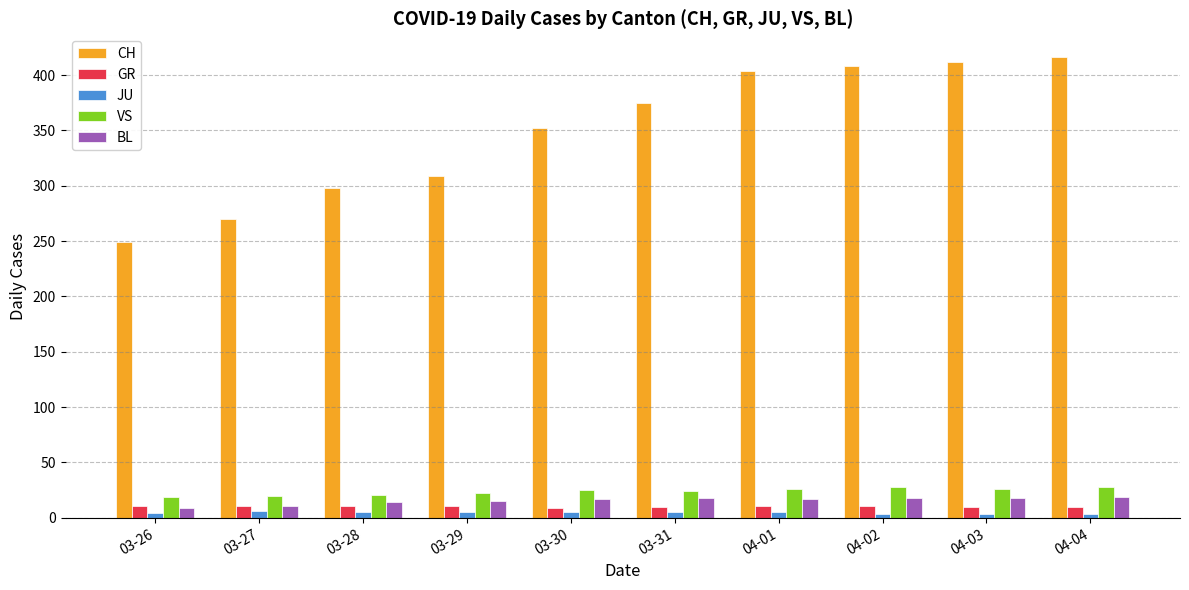

What is the smallest value displayed?

3